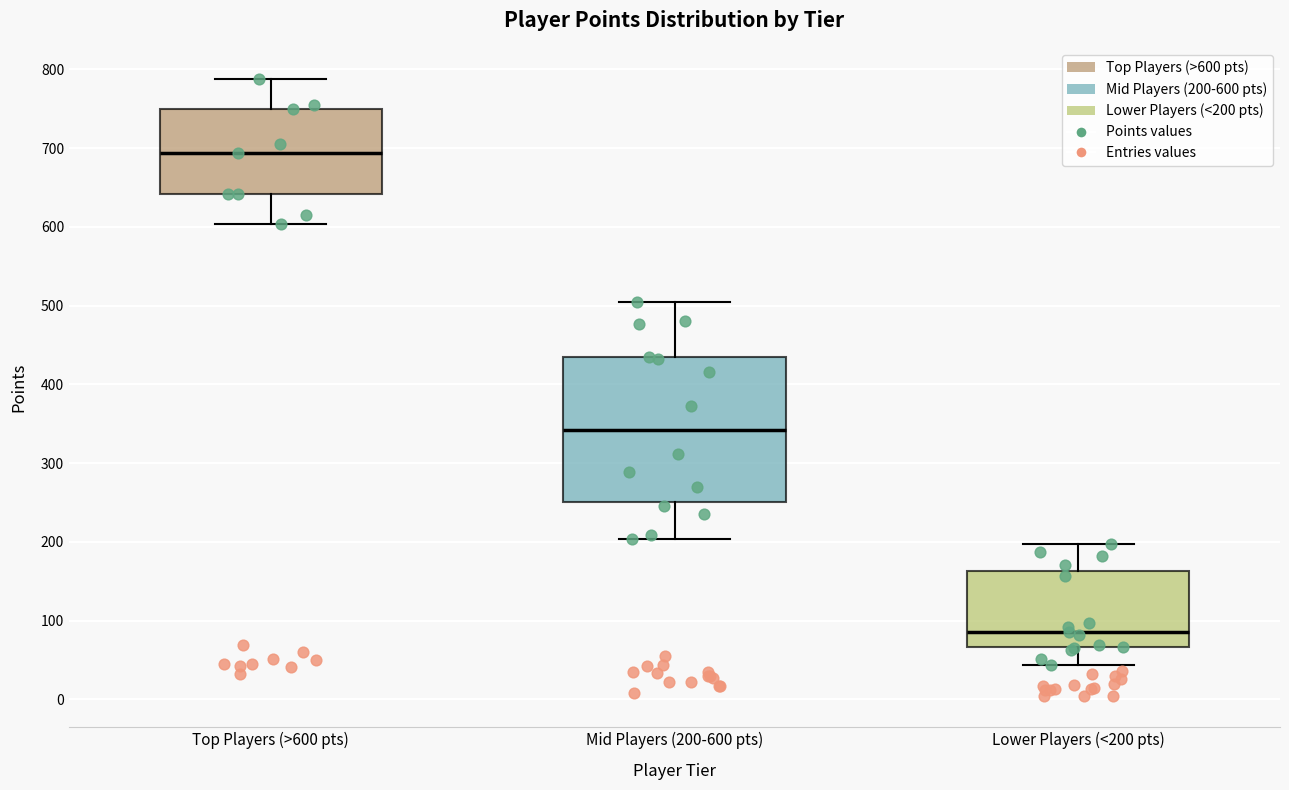

Reading left to right, read every box against the y-axis: the position of its median line, the range the box covers, and the ends of its whiskers. The values are not printed on the chart, so give them approximately, as read against the axis.

Top Players (>600 pts): median 690, box 640 to 750, whiskers 600 to 790
Mid Players (200-600 pts): median 340, box 250 to 430, whiskers 200 to 510
Lower Players (<200 pts): median 90, box 70 to 160, whiskers 40 to 200